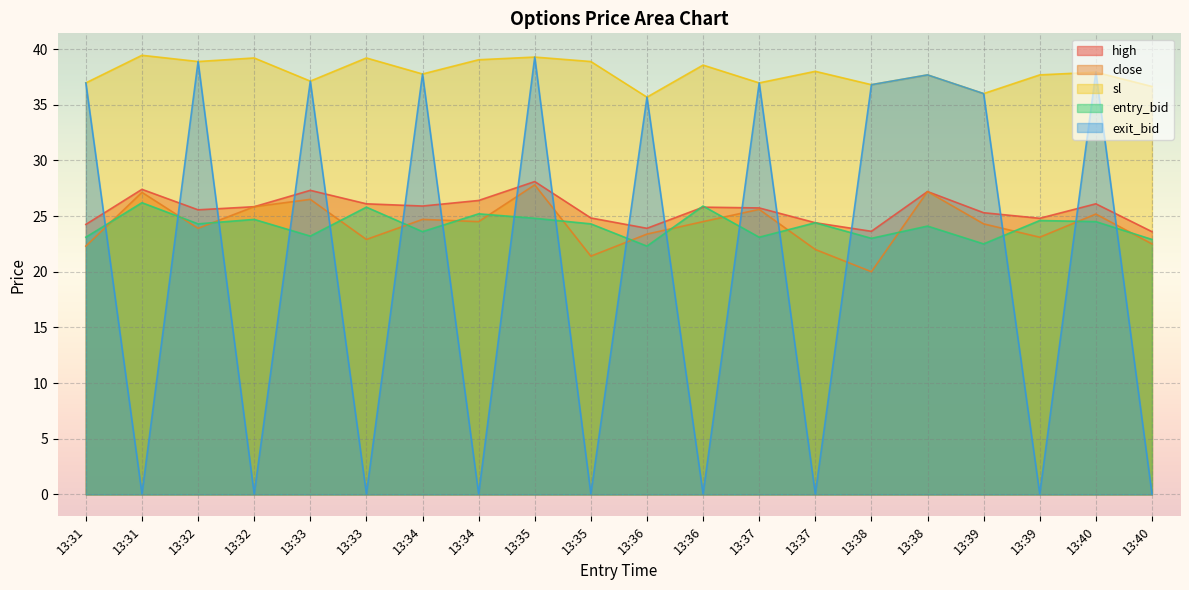

Between 13:31 and 13:34, which is larger?

13:31